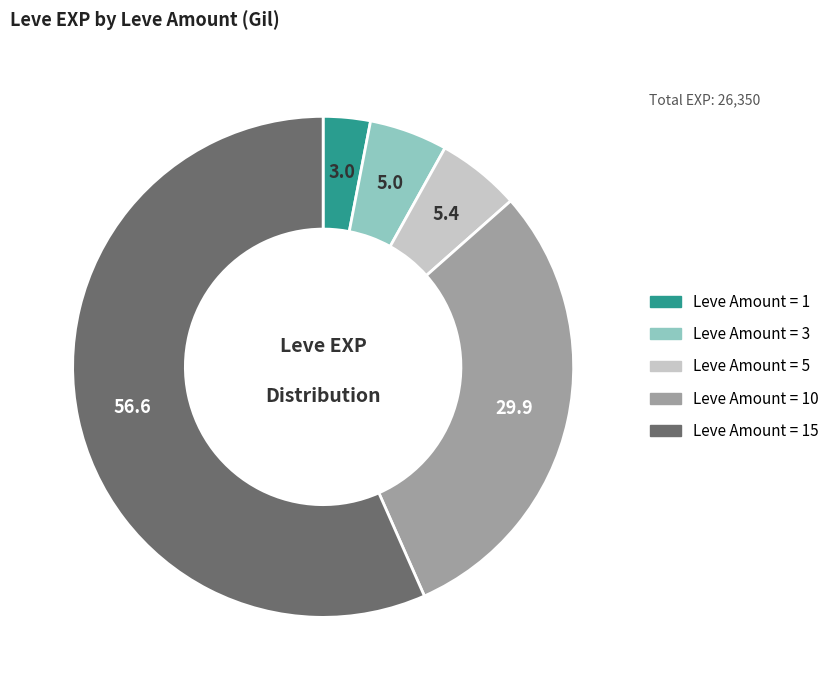

Is there any slice that represents more than half of the pie?

Yes